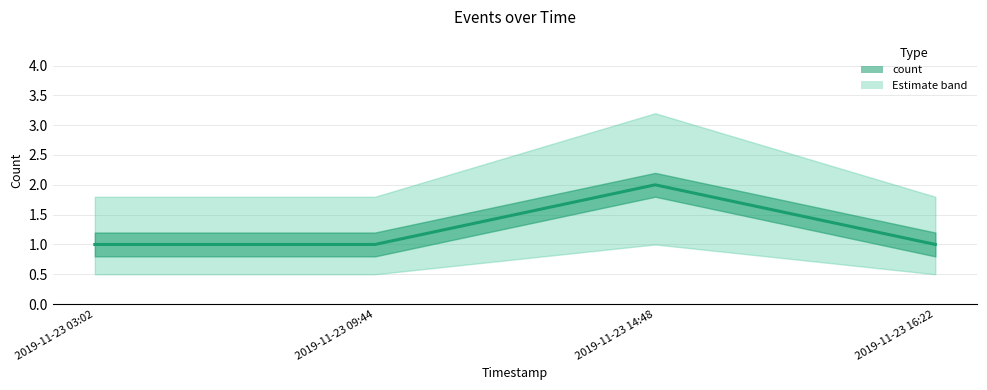

What position from the left is 2019-11-23 14:48?

3